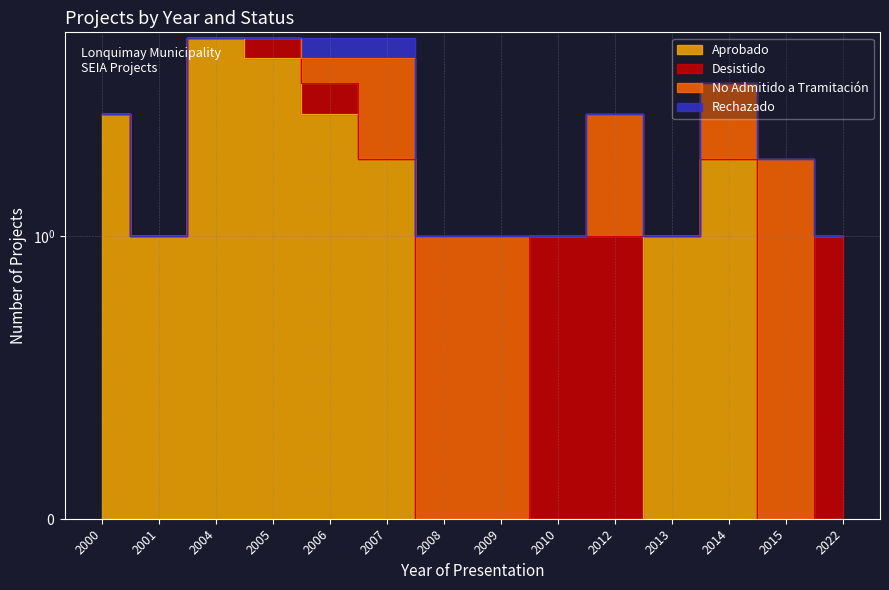

How many positive values does the No Admitido a Tramitación series have?

7